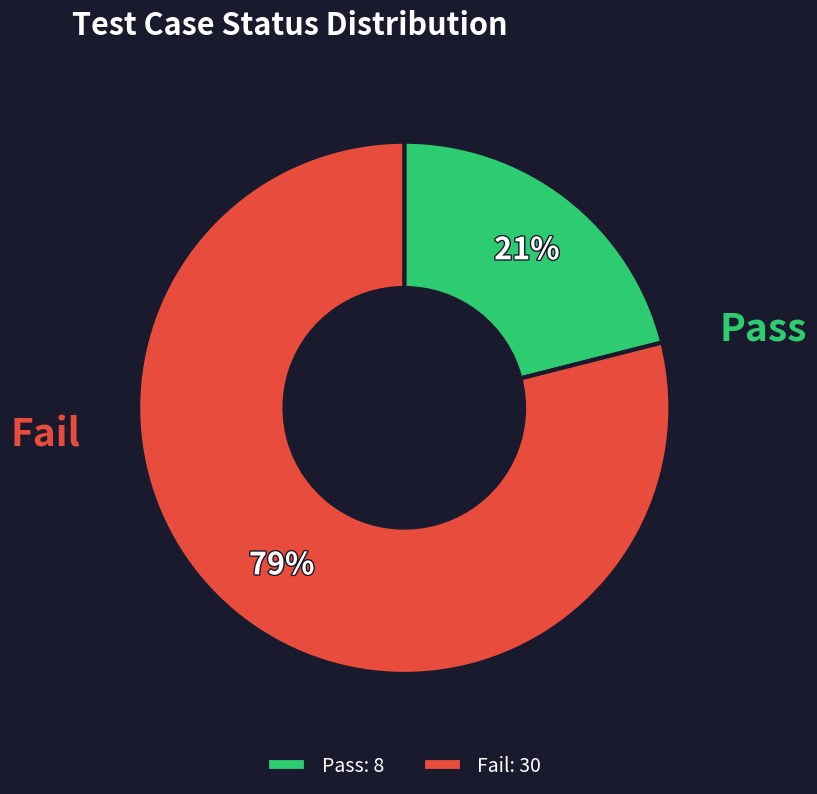

Approximately how many times larger is the value at Pass compared to Fail?

0.3